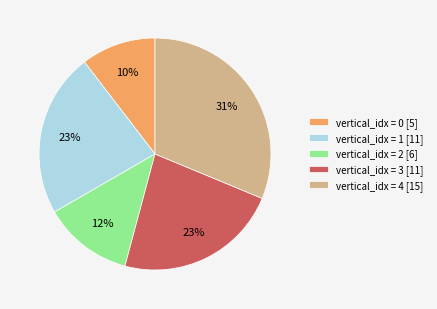

The vertical_idx = 1 [11] slice represents 23% of the pie. True or false?

True